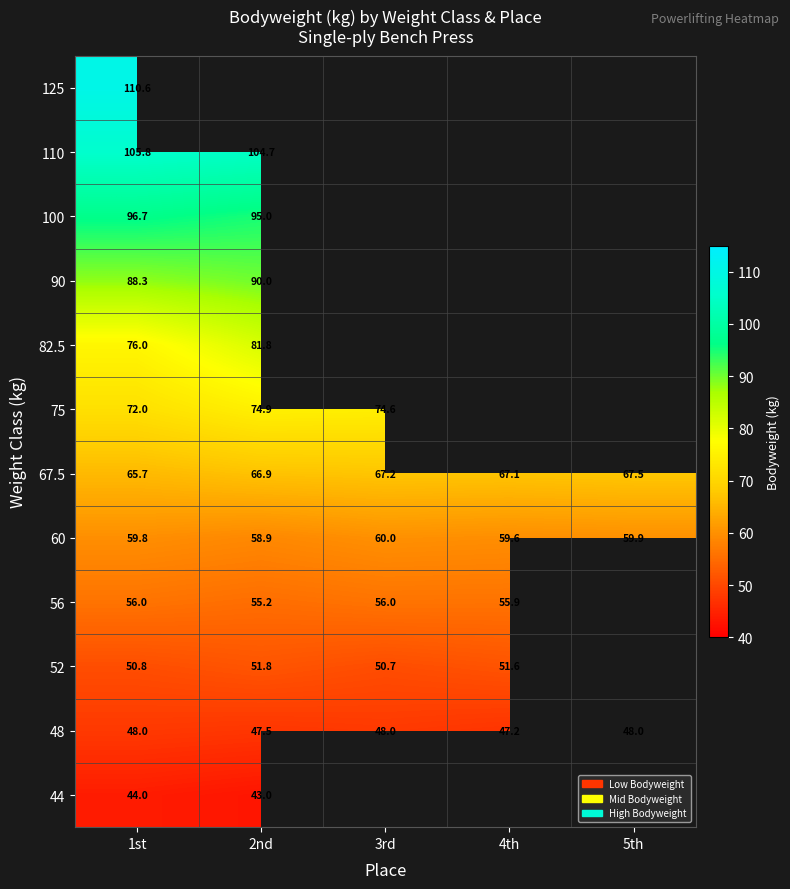

Is it true that 90 equals 134.4 at 2nd?

False